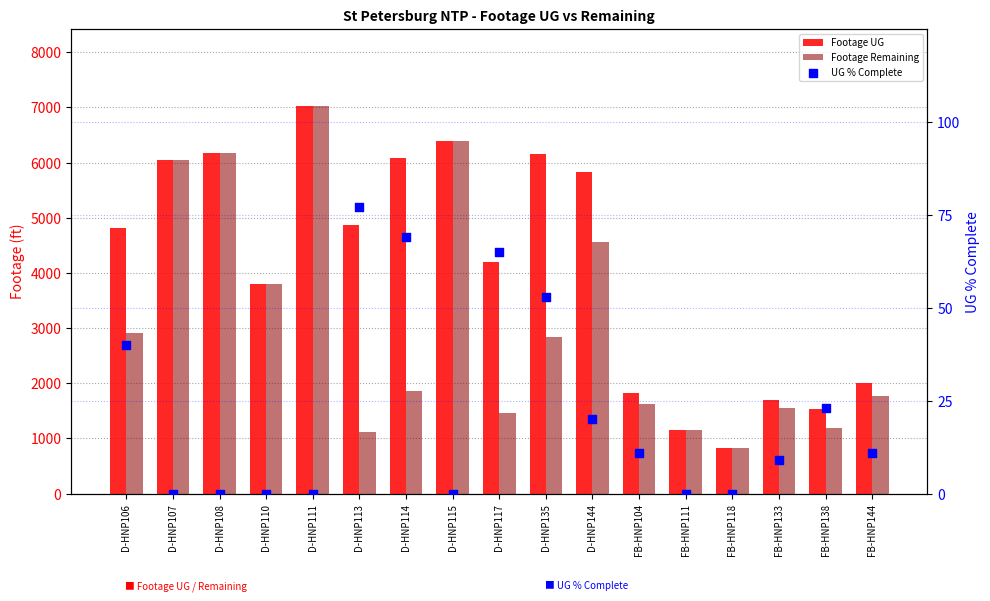

At which category is the sum across all series the highest?

D-HNP111